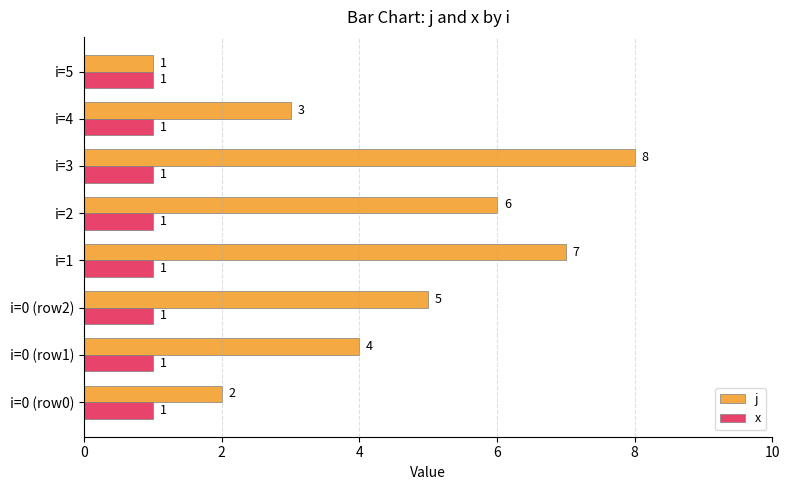

List the series in order of their overall mean, lowest first.

x, j